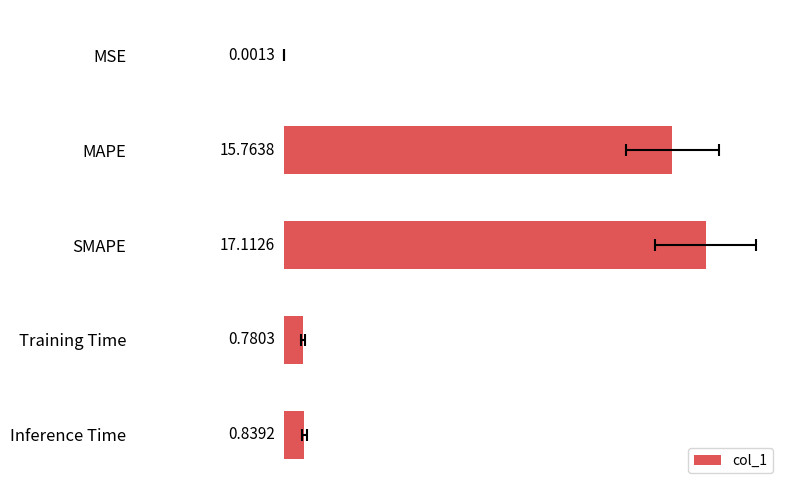

Rank the categories by value from lowest to highest.

MSE, Training Time, Inference Time, MAPE, SMAPE